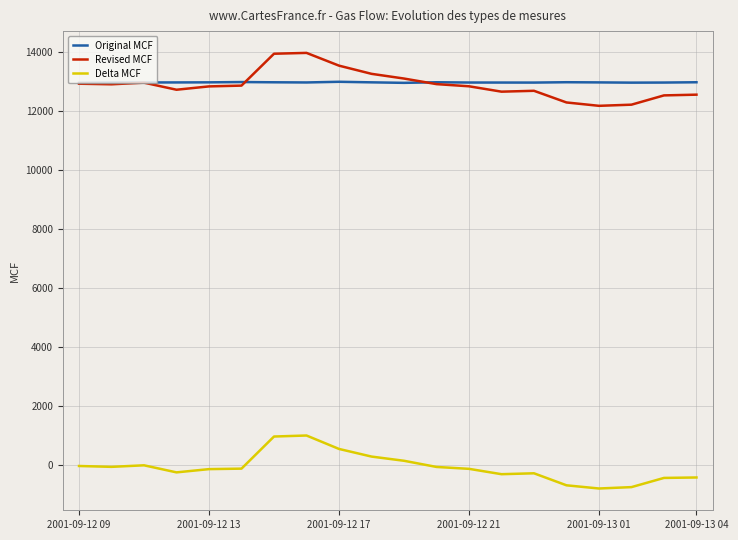

What is the maximum value shown in the chart?

13959.5